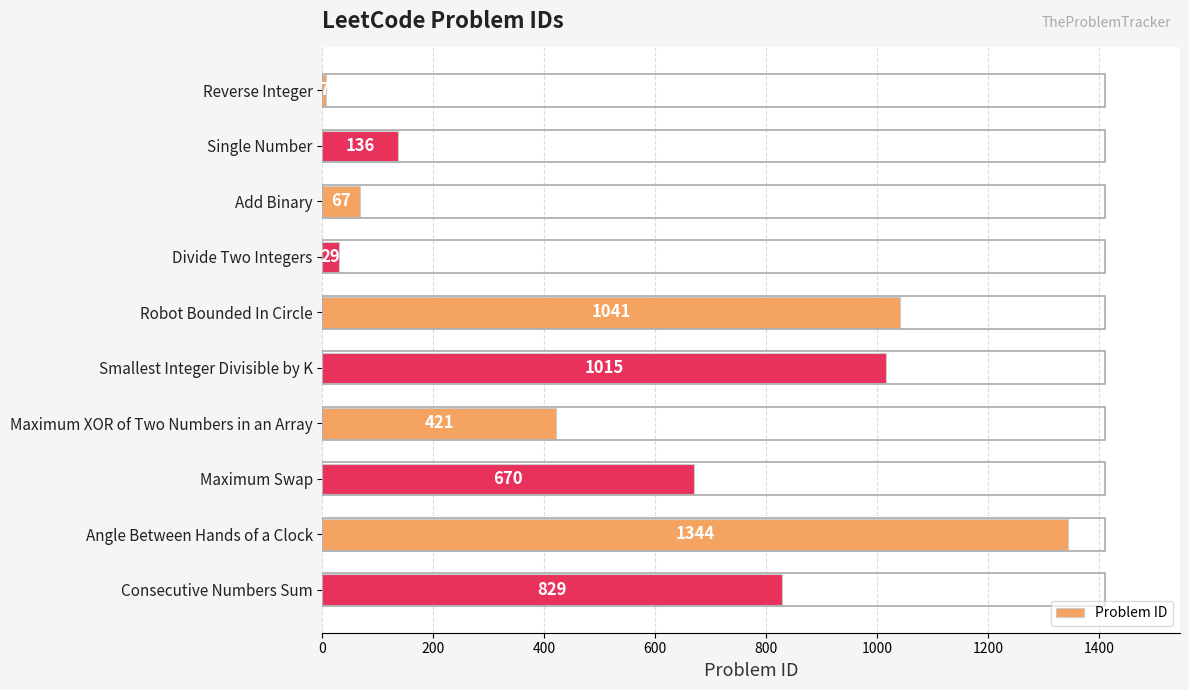

Is it true that the value at Consecutive Numbers Sum is 392?

False